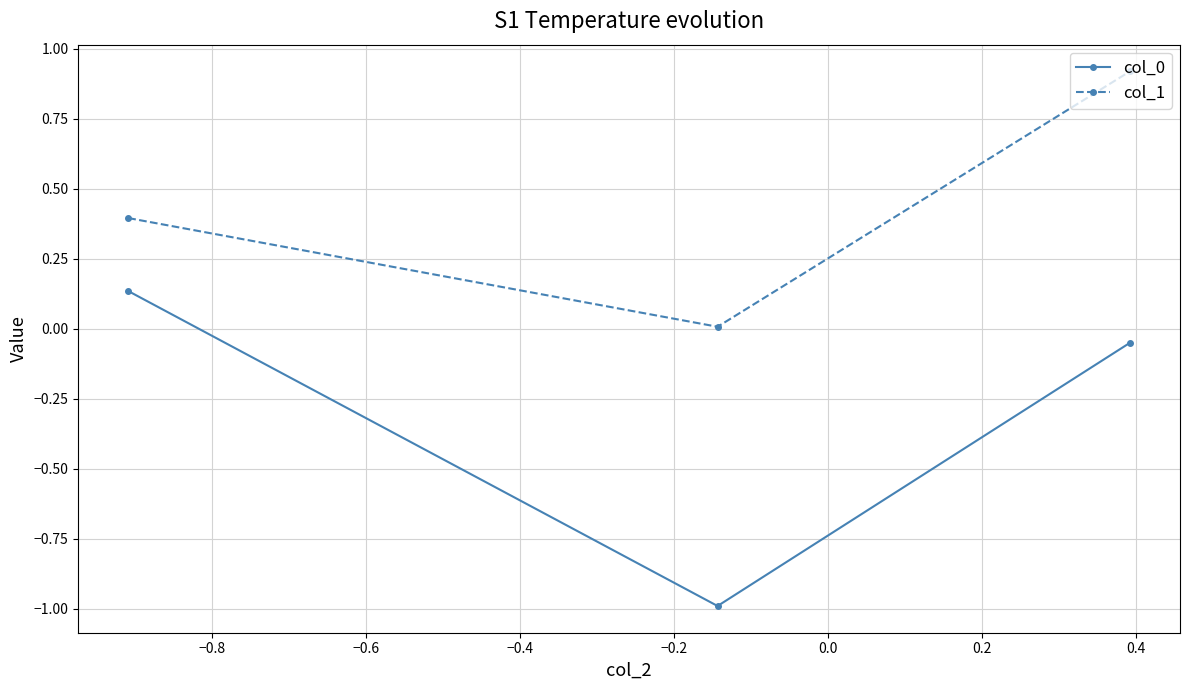

What is the average value of the col_1 series?

0.4